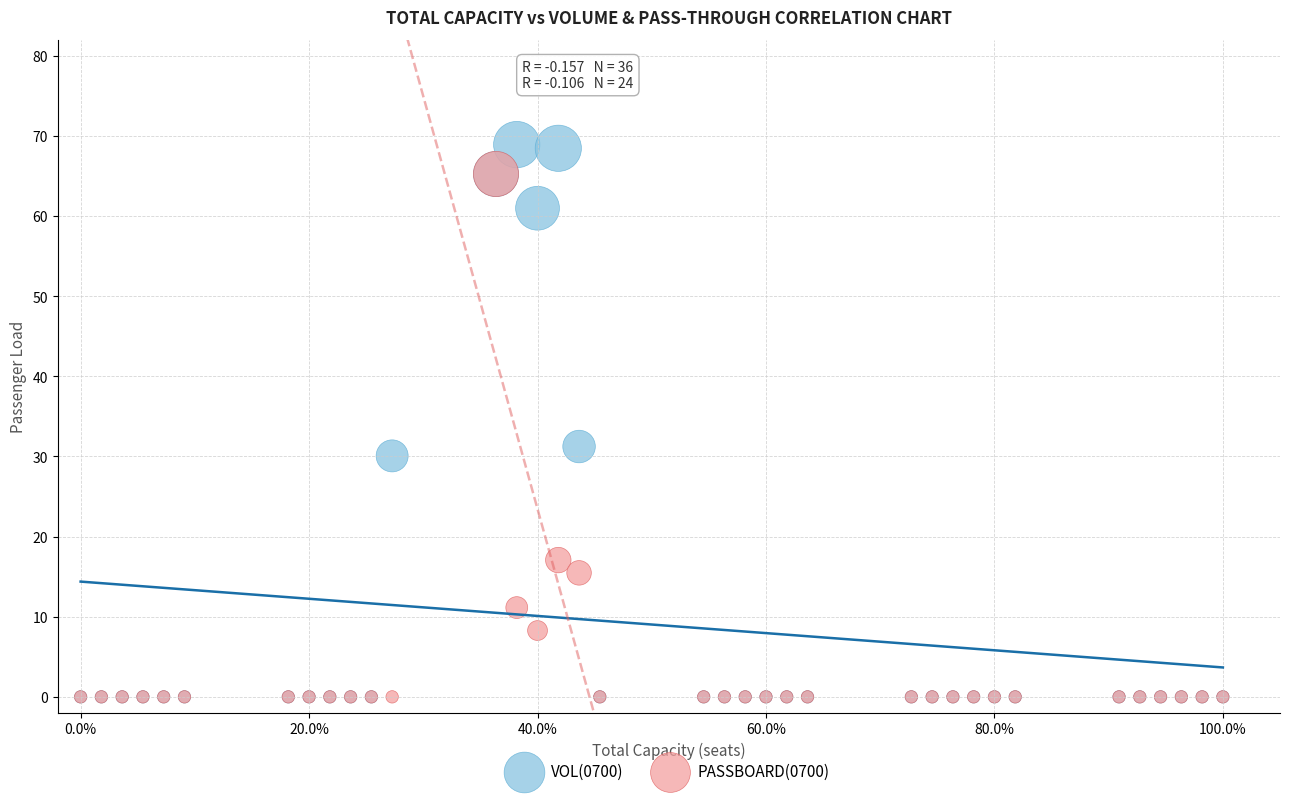

What are all the series names shown in the legend?

VOL(0700), PASSBOARD(0700)